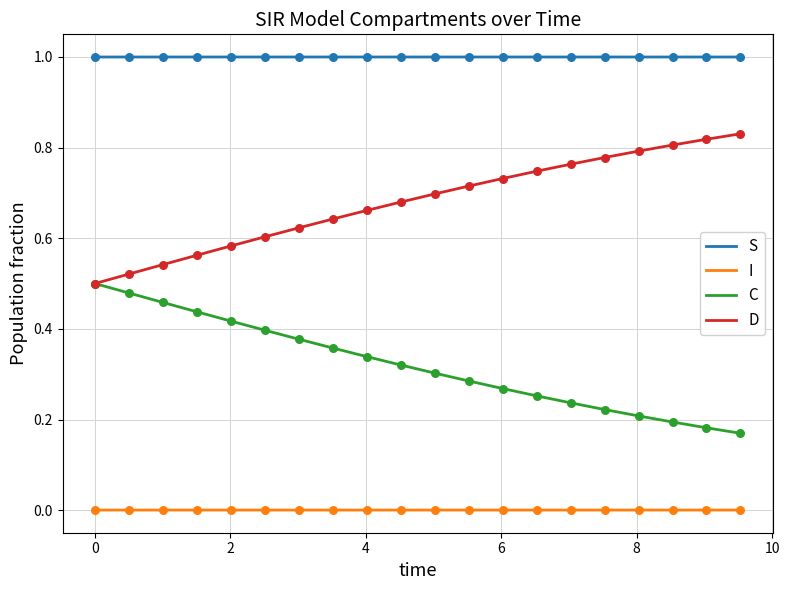

At how many categories does at least one series exceed 0?

20